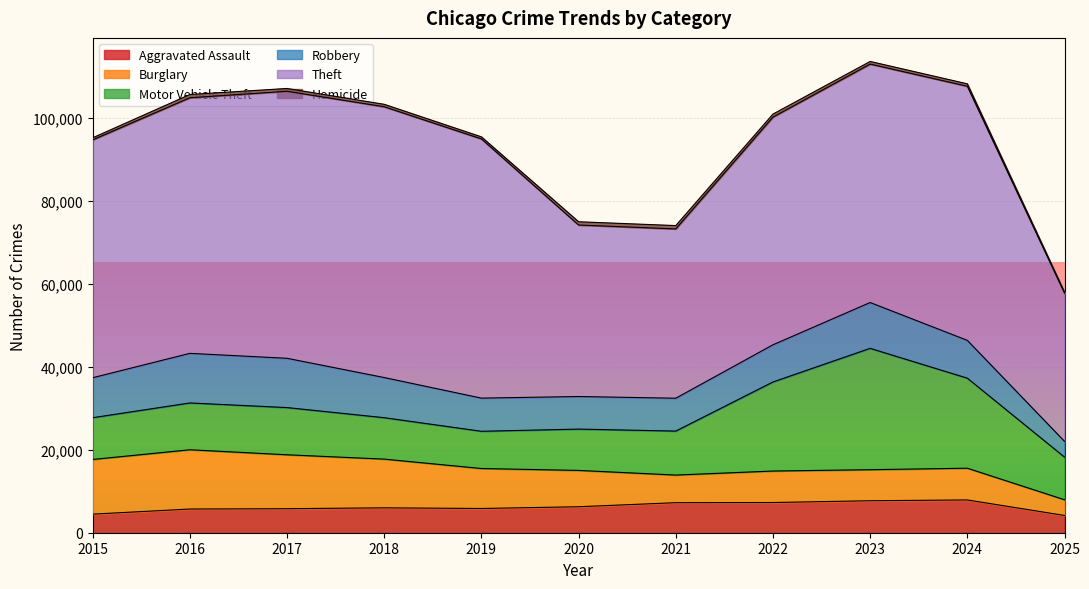

Which series has the largest range (max minus min)?

Theft